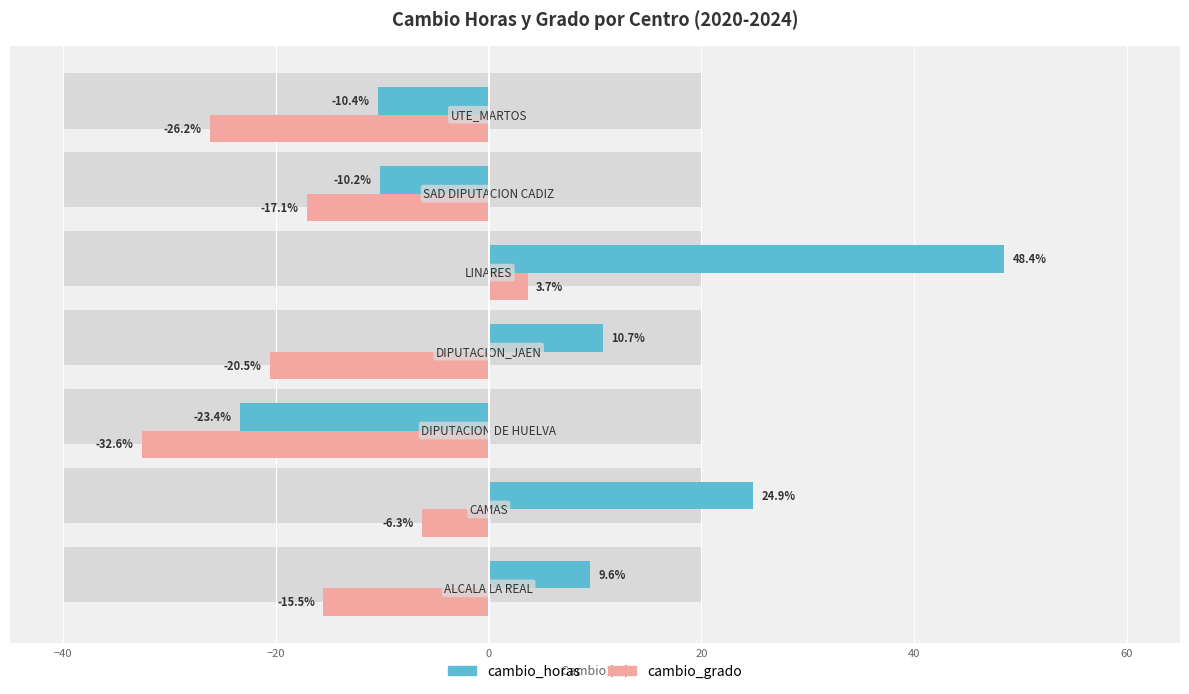

How many distinct data groups are displayed?

2